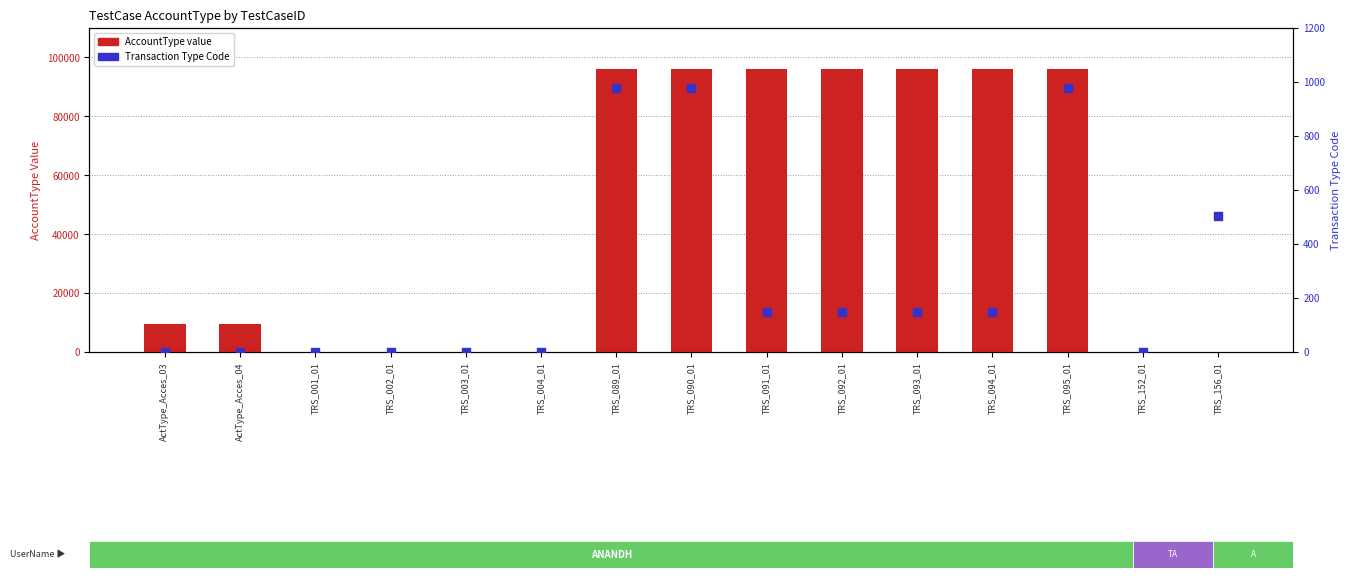

What are all the series names shown in the legend?

AccountType, Transaction Type Code